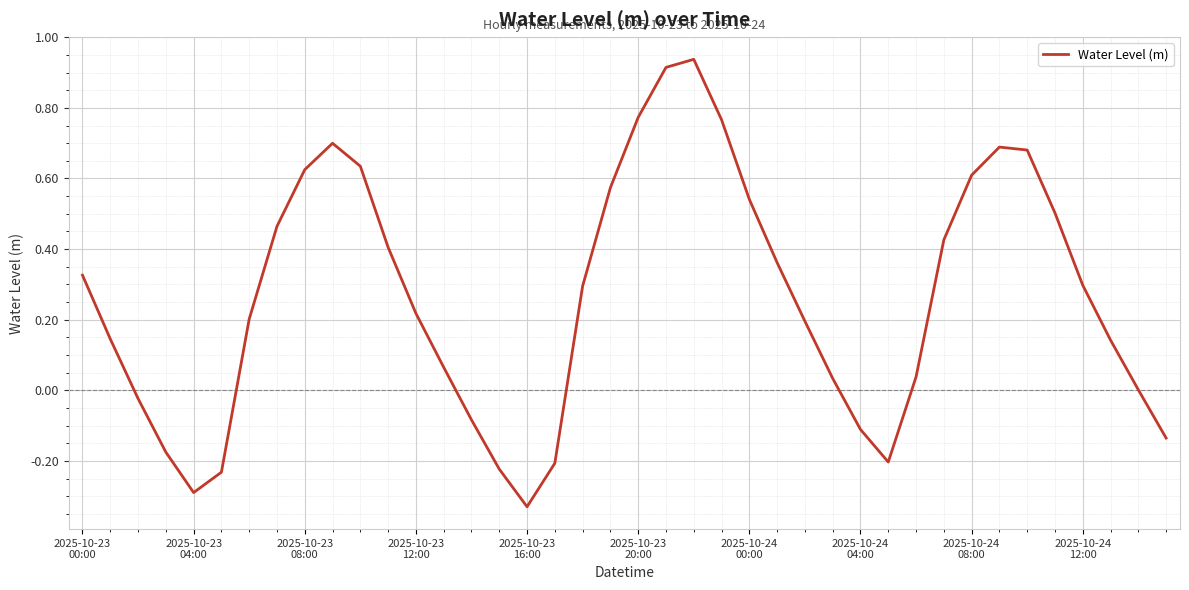

Does the chart display data point markers on the line(s)?

No